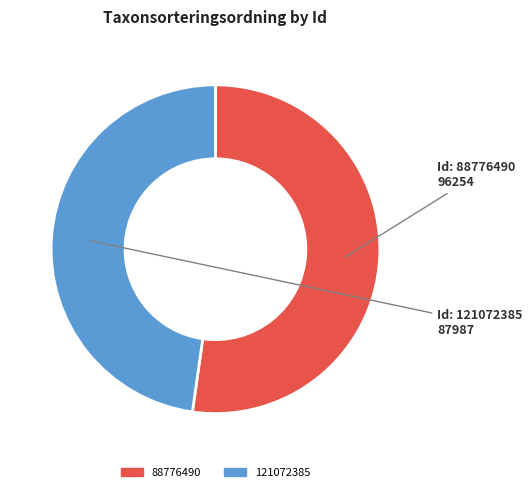

Is there a majority slice in this chart?

Yes